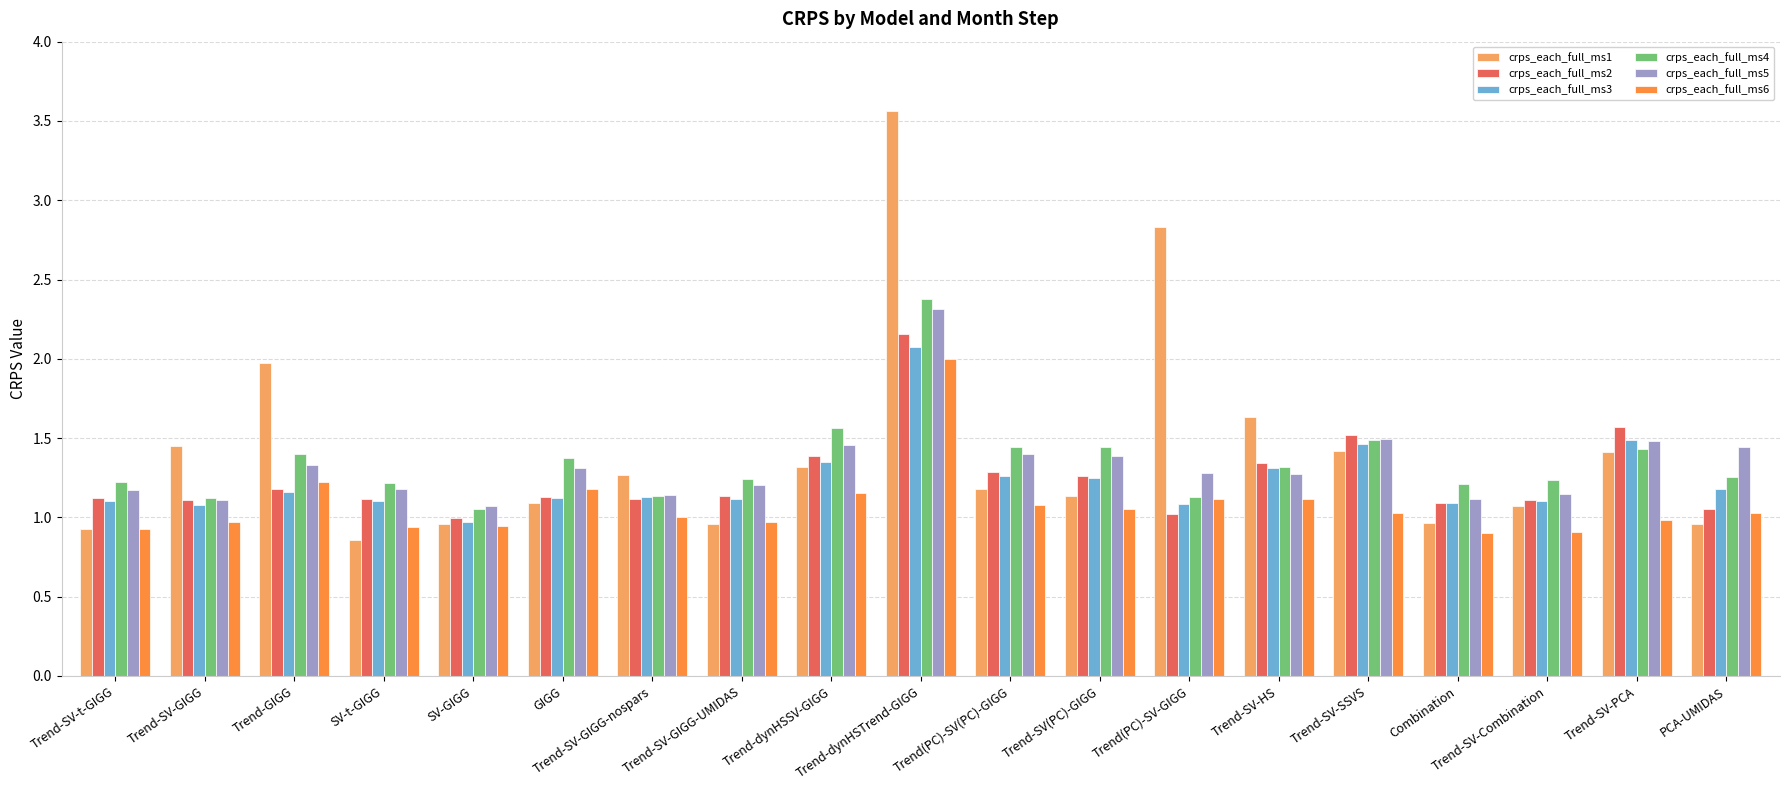

What is the label of the 17th bar from the right?

Trend-GIGG